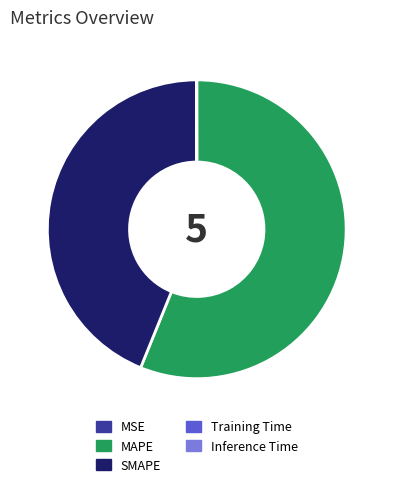

What is the largest slice in the pie chart?

MAPE